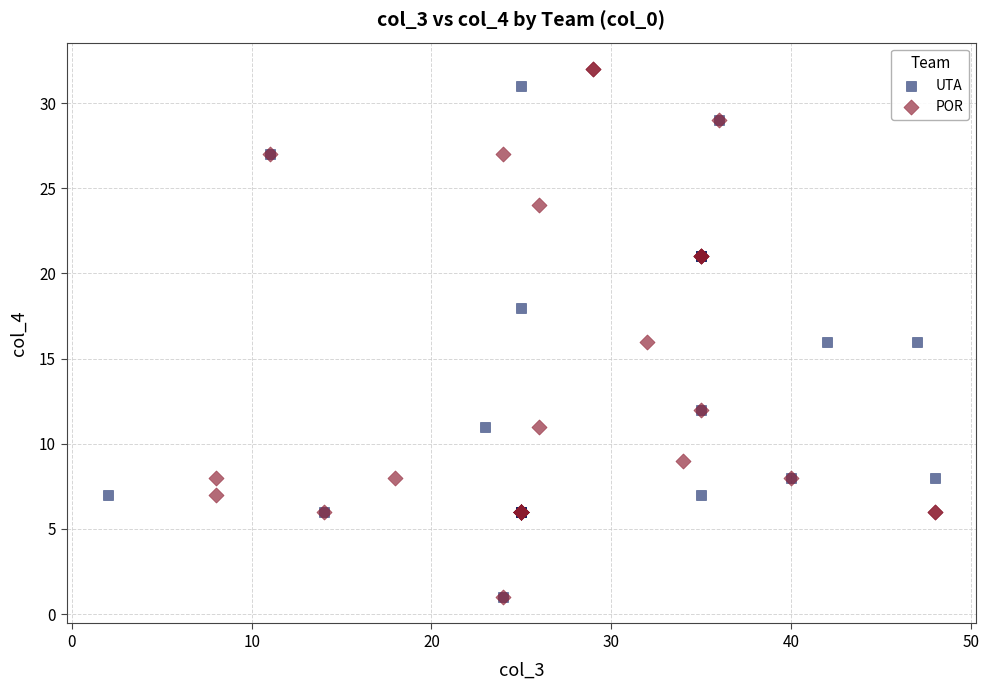

What are all the series names shown in the legend?

UTA, POR